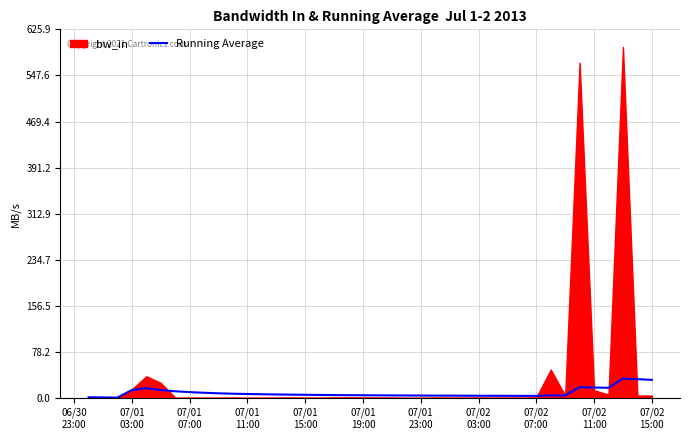

What position from the left is 07/02
15:00?

11